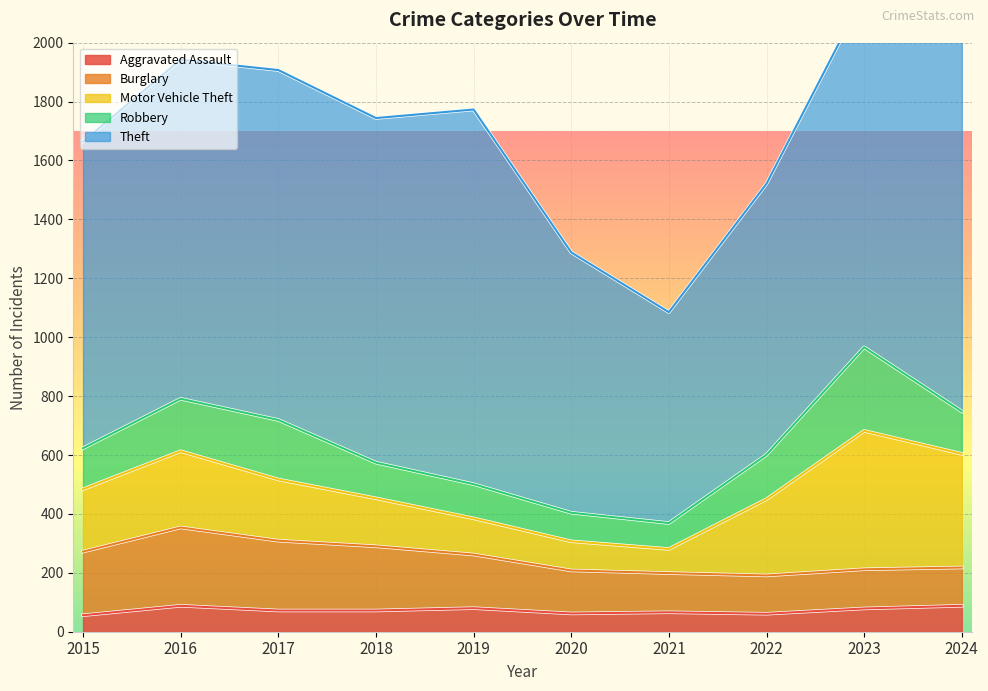

At which category does Theft reach its first local valley?

2018